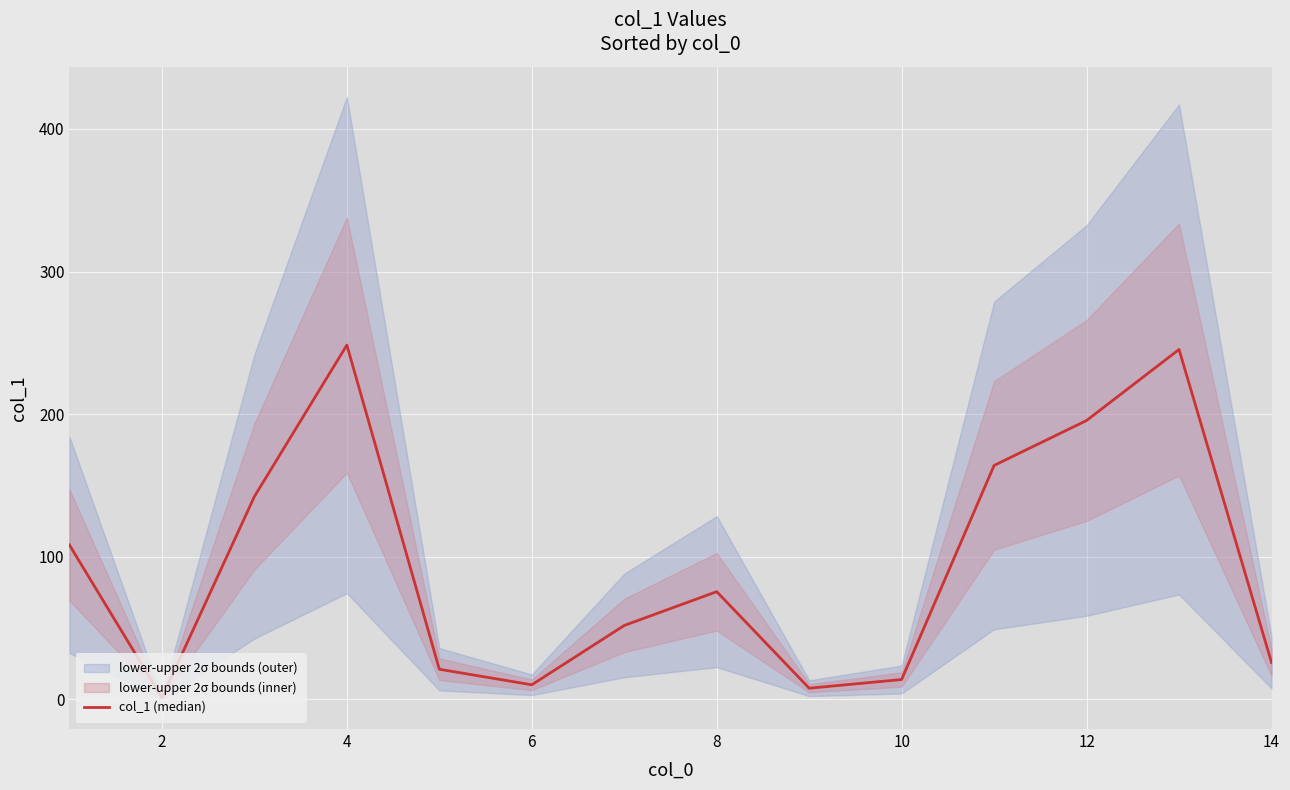

How many lines are shown in the chart?

1